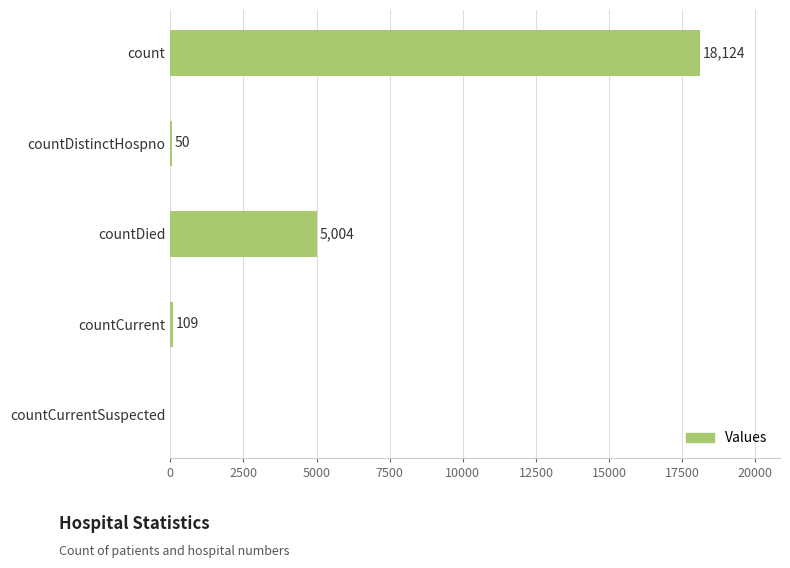

Which has a higher value, countCurrentSuspected or count?

count